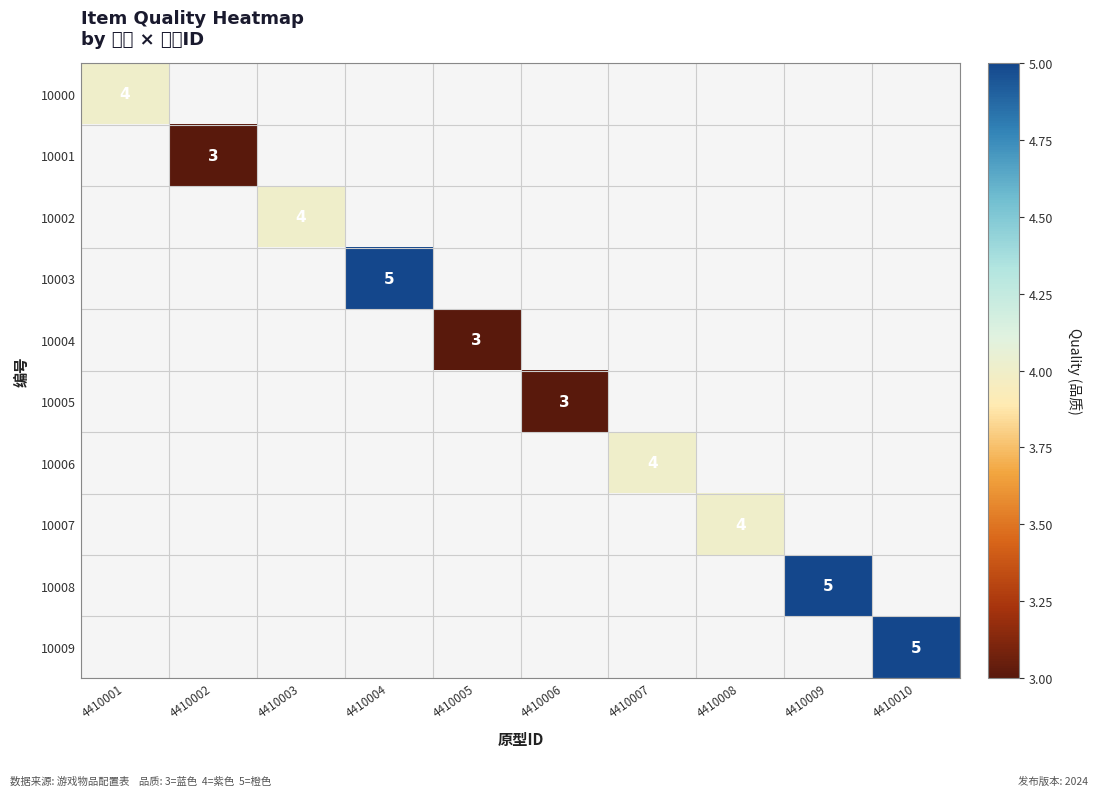

How many distinct data groups are displayed?

10